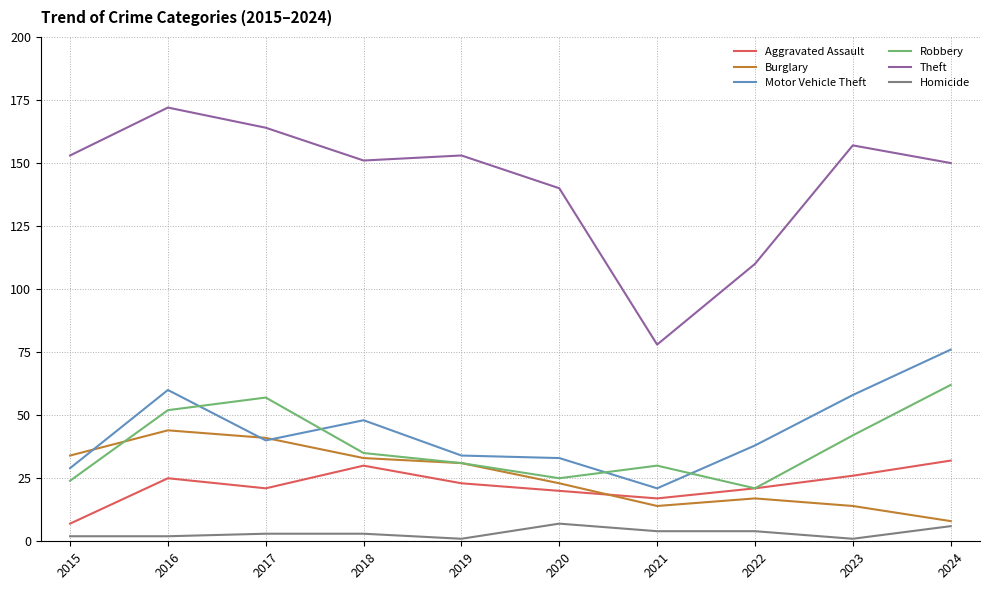

In Theft, how many points are lower than both neighbors (excluding endpoints)?

2